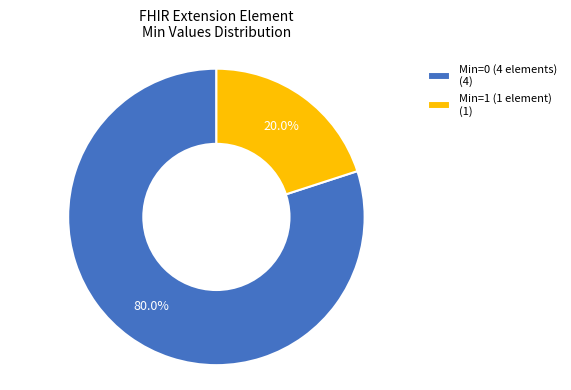

Is there any slice that represents more than half of the pie?

Yes